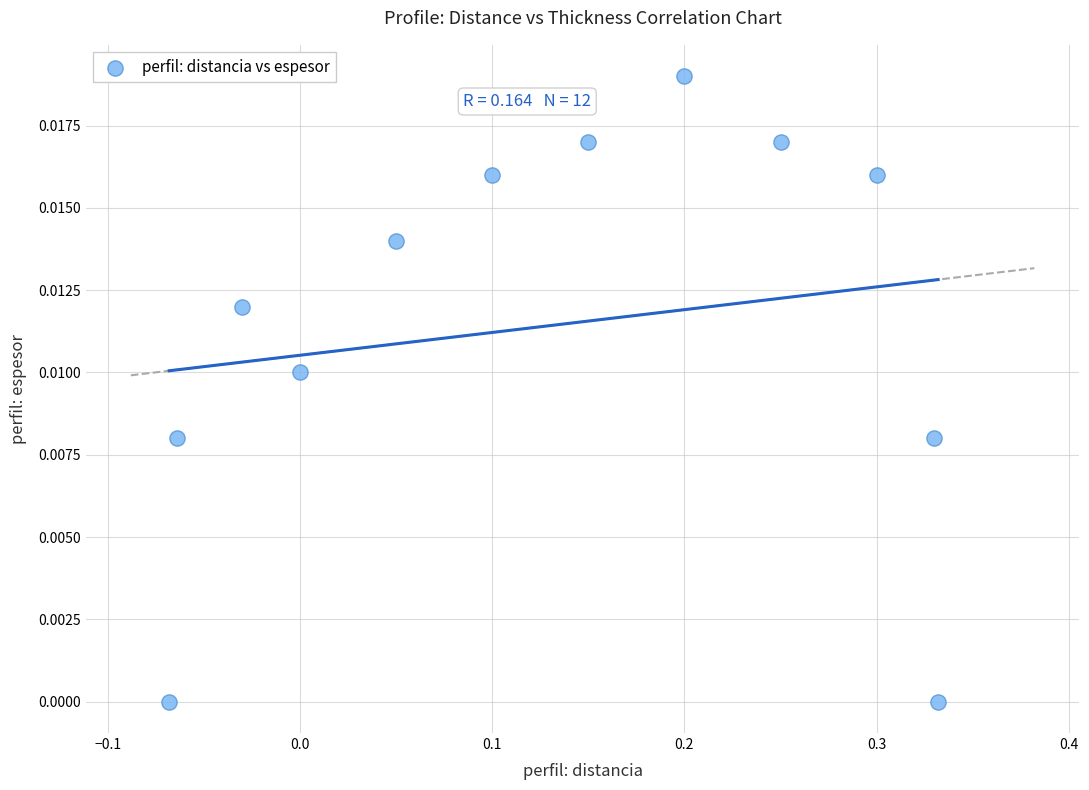

What is the range of X values (max minus min)?

0.4